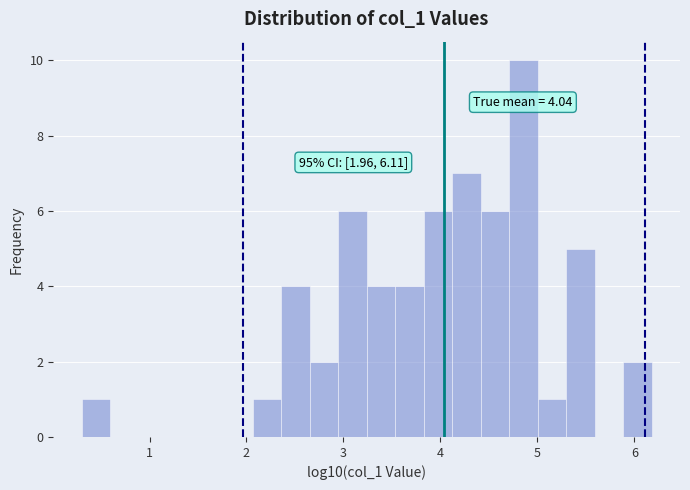

Around what value on the x-axis is the tallest bar? Give the approximate position of its centre, as read against the axis.

4.9